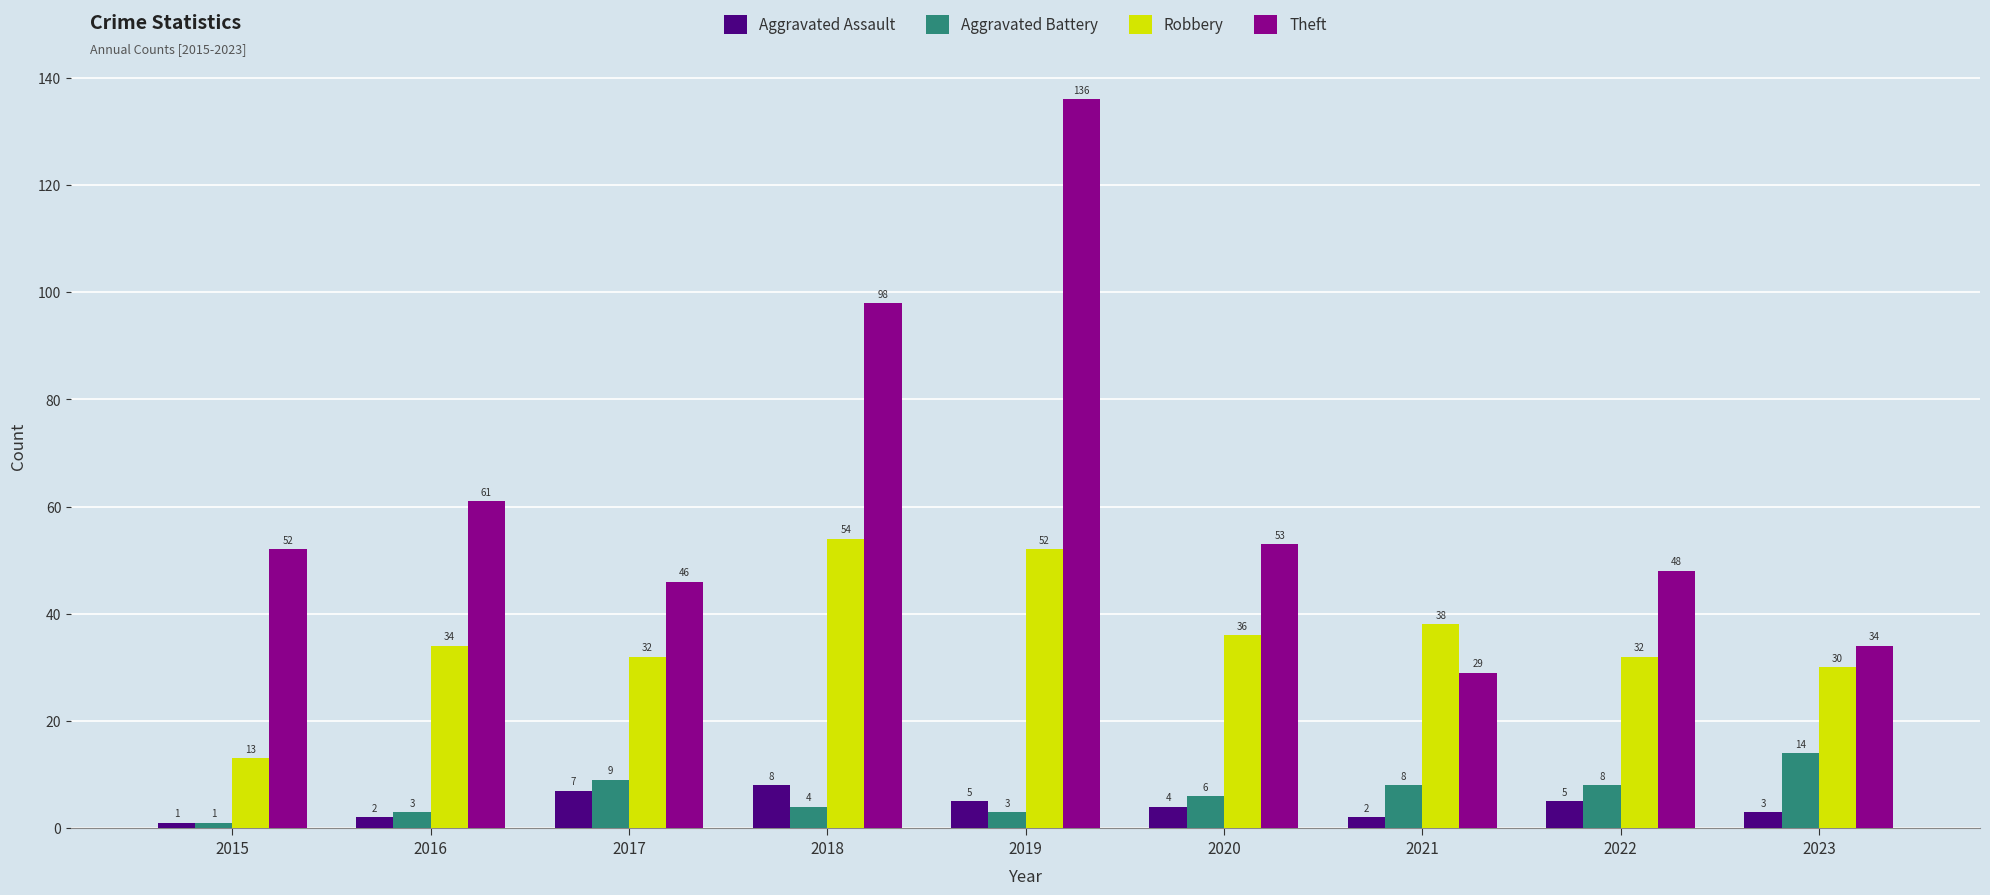

What is the value of the Aggravated Battery bar at the 4th from the left?

4